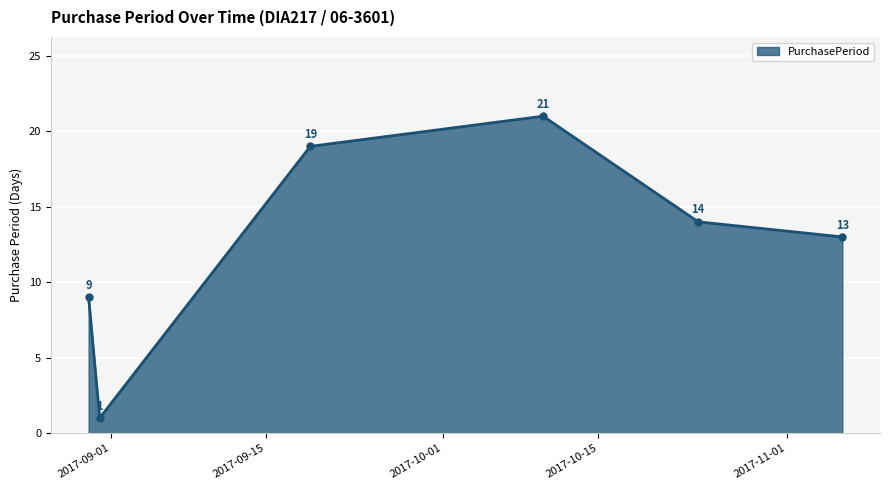

What is the greatest value displayed?

21